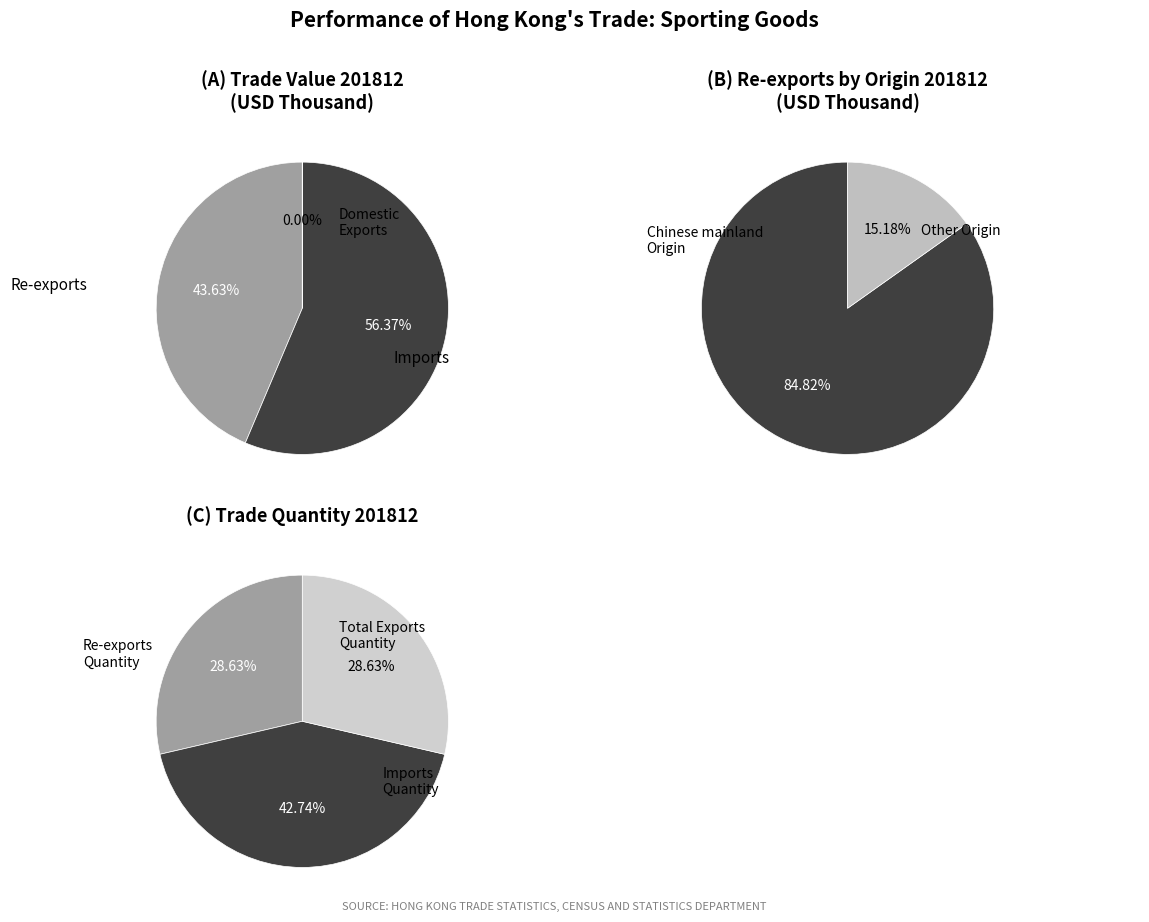

Do Imports and Domestic Exports together represent more than half of the pie?

Yes